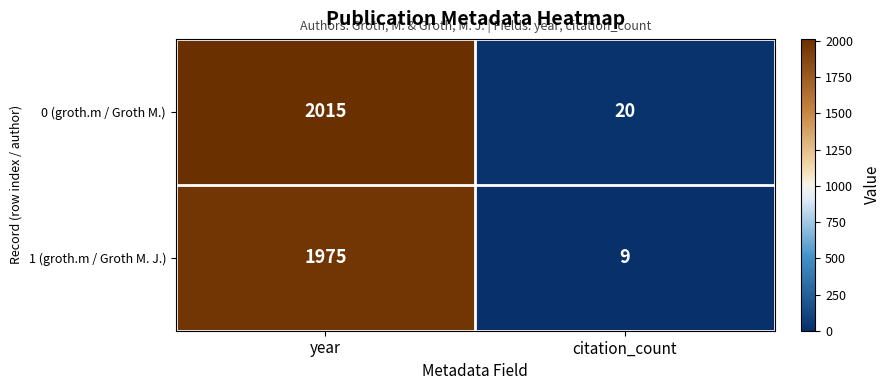

At how many categories does at least one series exceed 201?

1